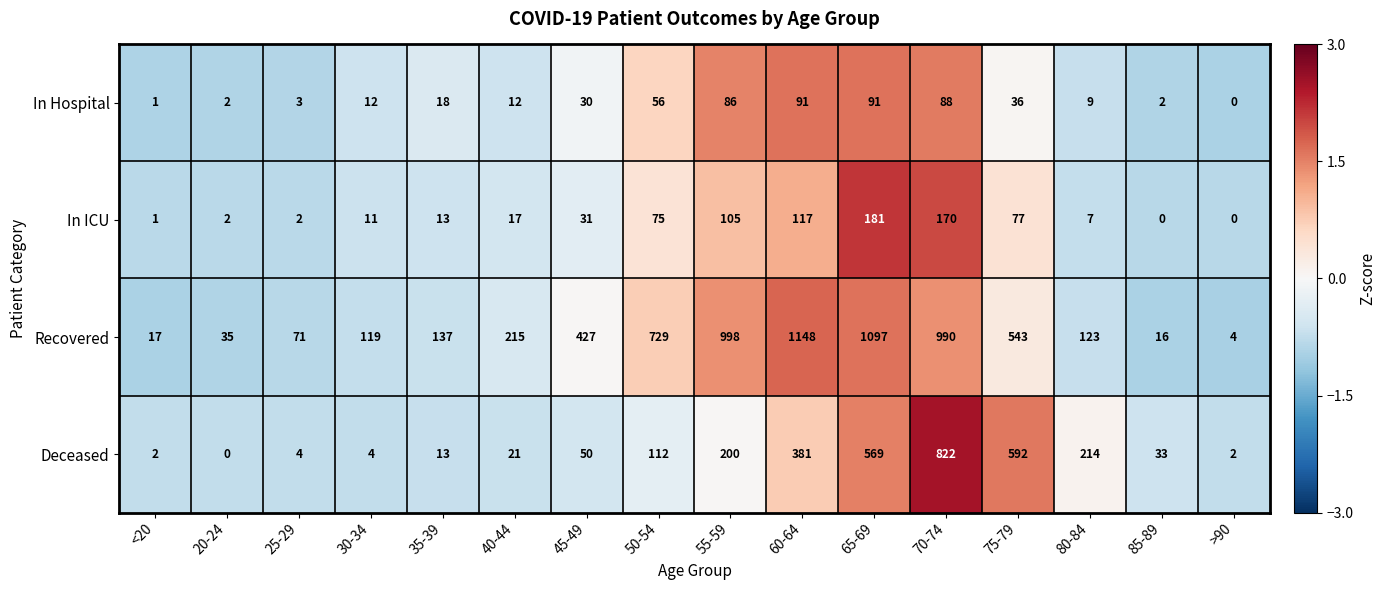

What is the difference between the maximum and minimum values in the Deceased series?

822